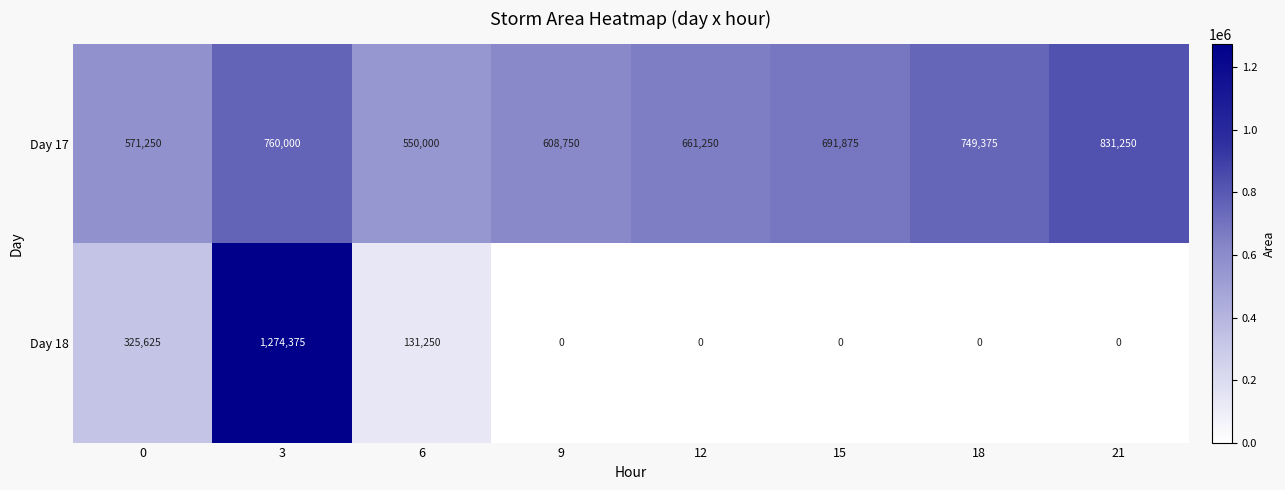

Which series has the largest range (max minus min)?

Day 18